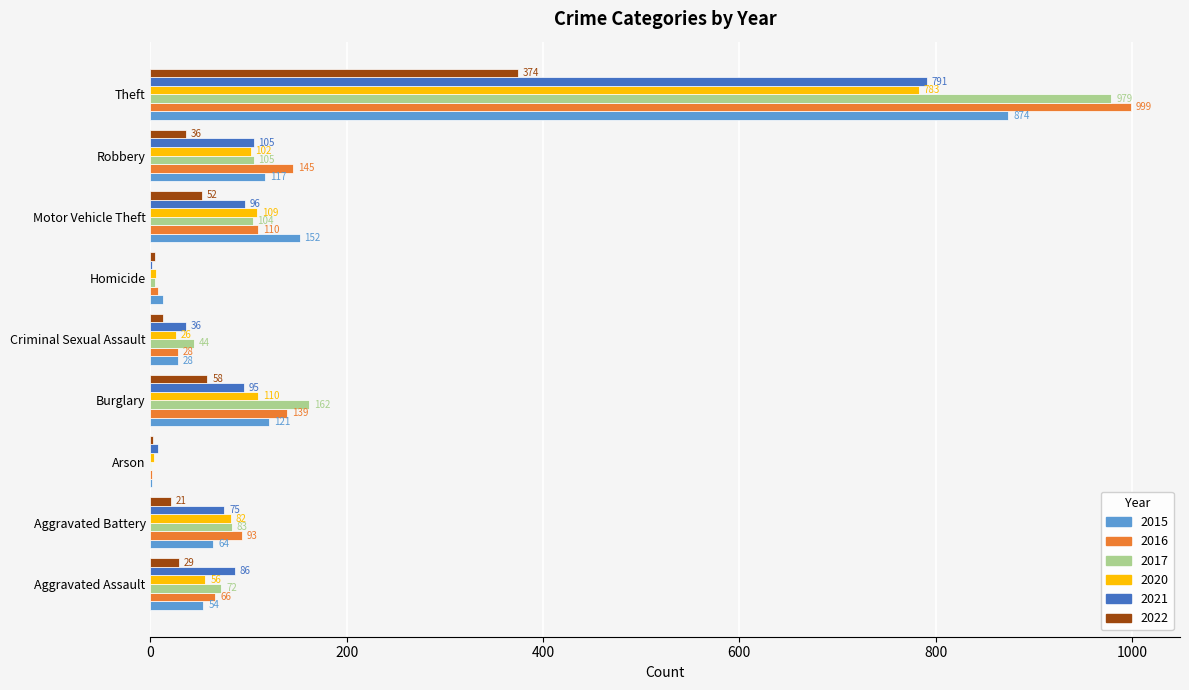

What is the sum of the 2022 values at Motor Vehicle Theft and Robbery?

88